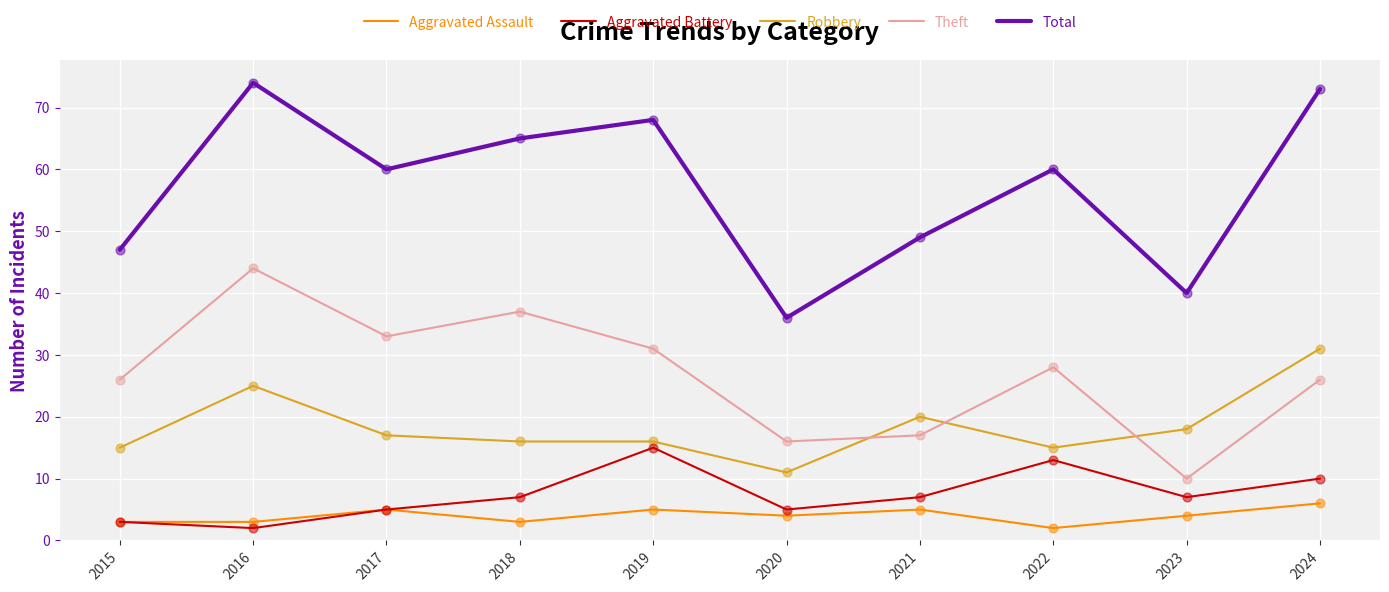

Which series has the widest spread of values?

Total